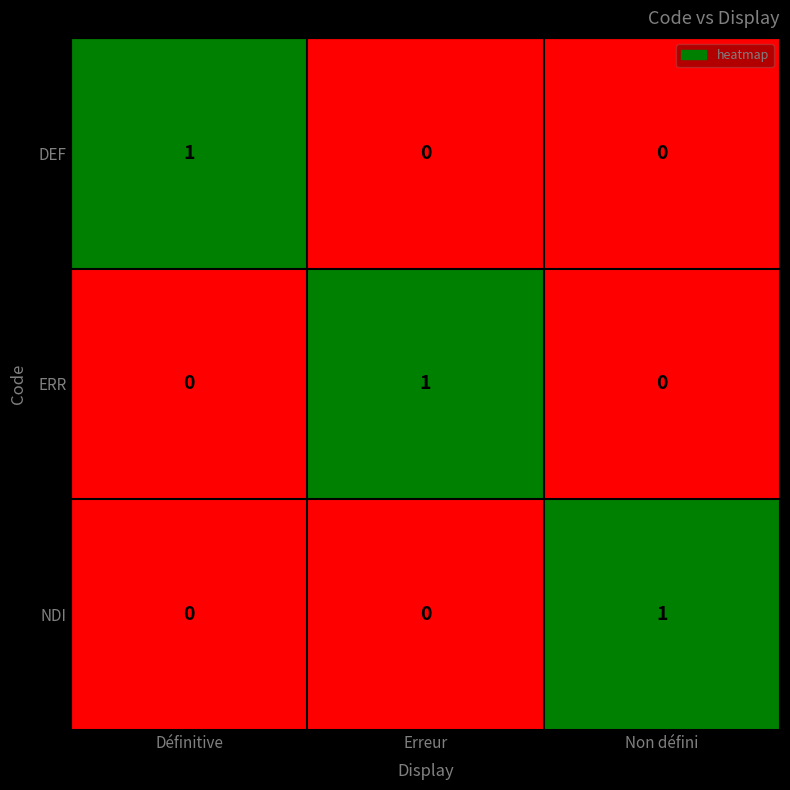

Count the NDI values in the range 0 to 1.

3